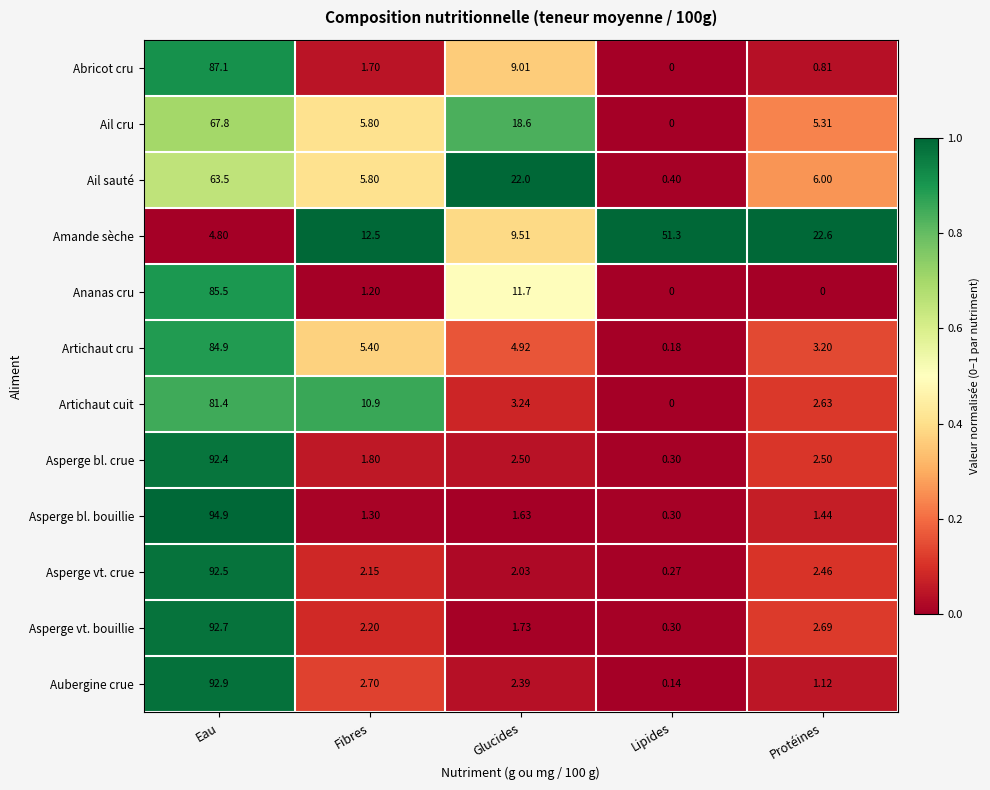

Which label corresponds to the largest value in the chart?

Eau